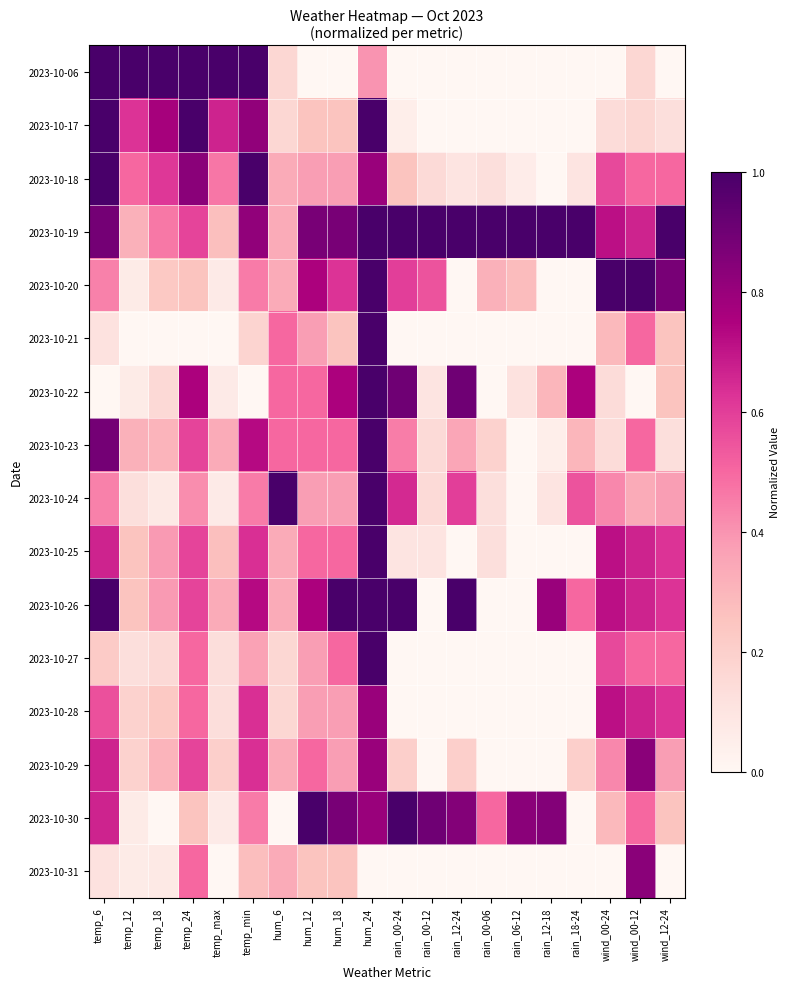

At temp_12, list the series in order from smallest to largest.

2023-10-21, 2023-10-20, 2023-10-22, 2023-10-30, 2023-10-31, 2023-10-24, 2023-10-27, 2023-10-28, 2023-10-29, 2023-10-25, 2023-10-26, 2023-10-19, 2023-10-23, 2023-10-18, 2023-10-17, 2023-10-06